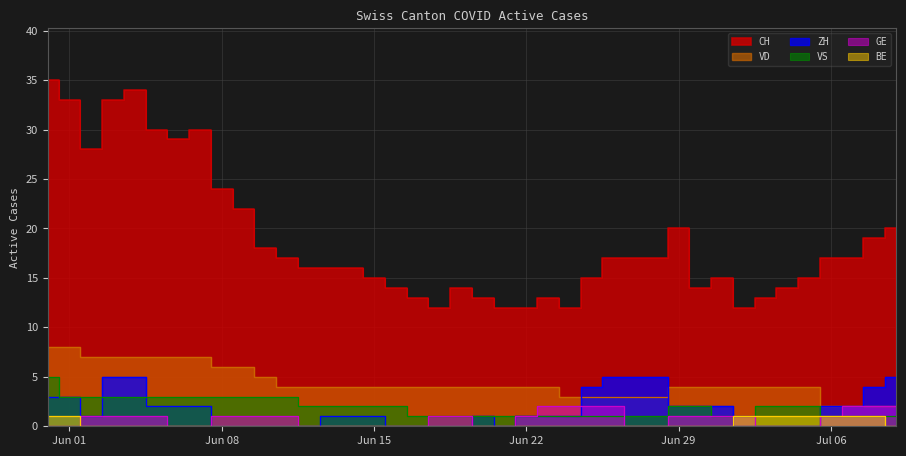

Where does the GE series first go above 1?

2020-06-23